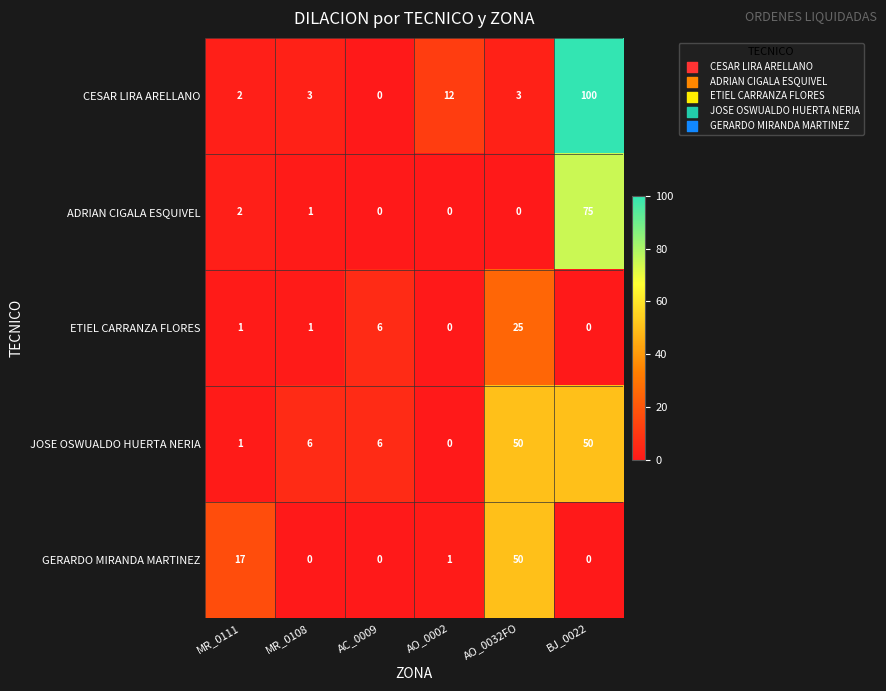

How many data points does each series have?

6